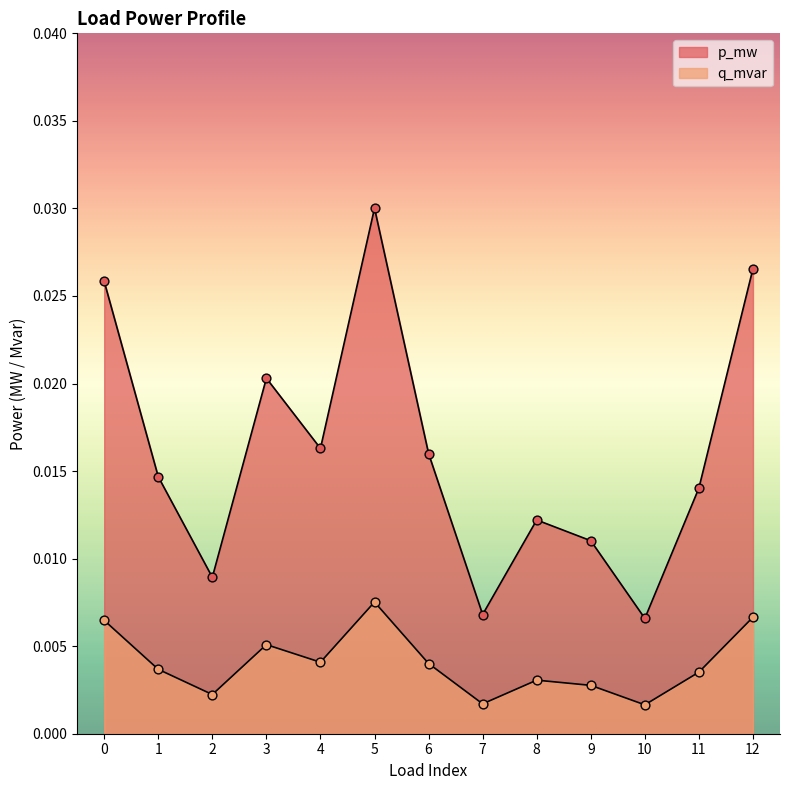

At which category is the sum across all series the highest?

5